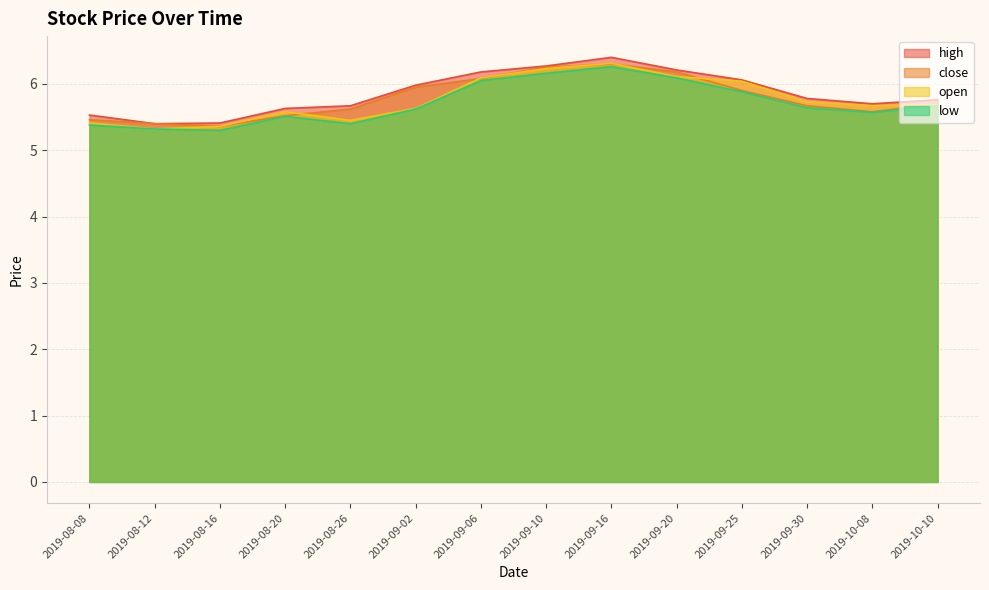

What position from the right is 2019-10-08?

2